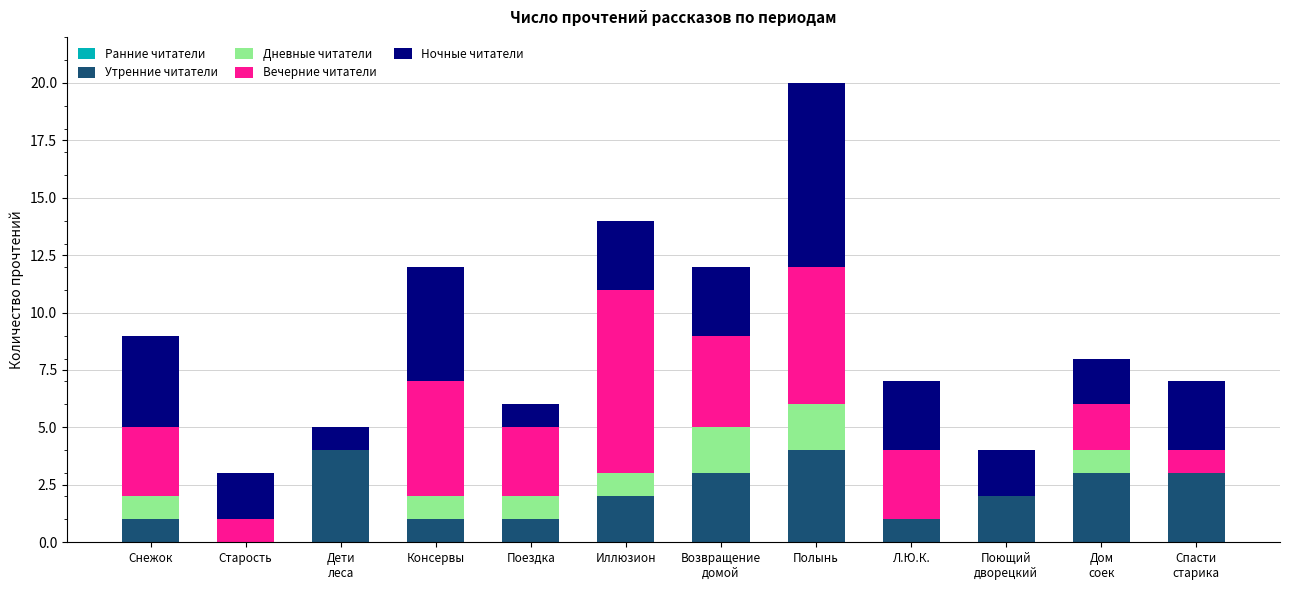

At which category is the sum across all series the highest?

Полынь